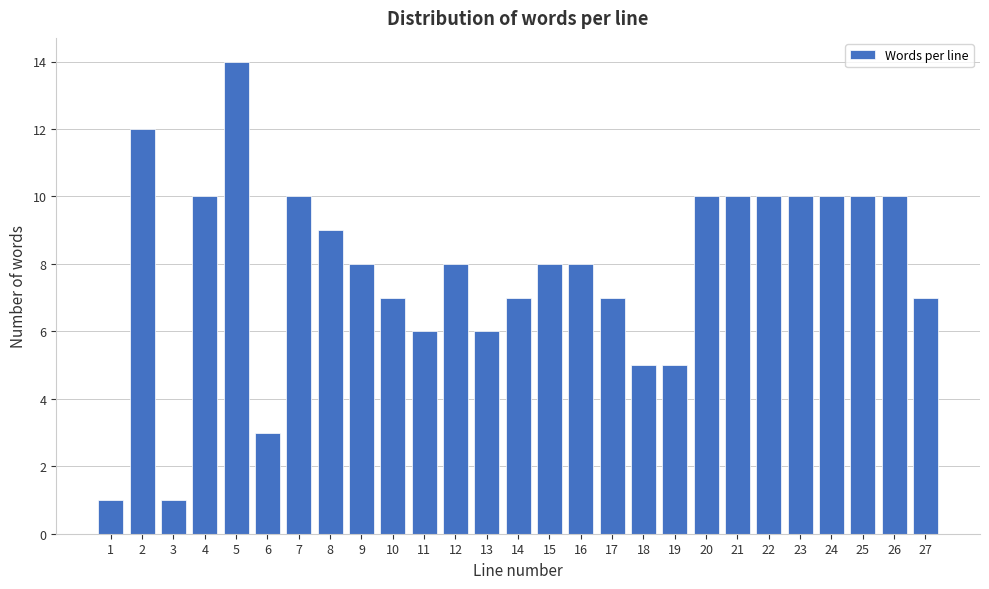

Reading left to right, what are all the values shown in this chart?

1	12	1	10	14	3	10	9	8	7	6	8	6	7	8	8	7	5	5	10	10	10	10	10	10	10	7